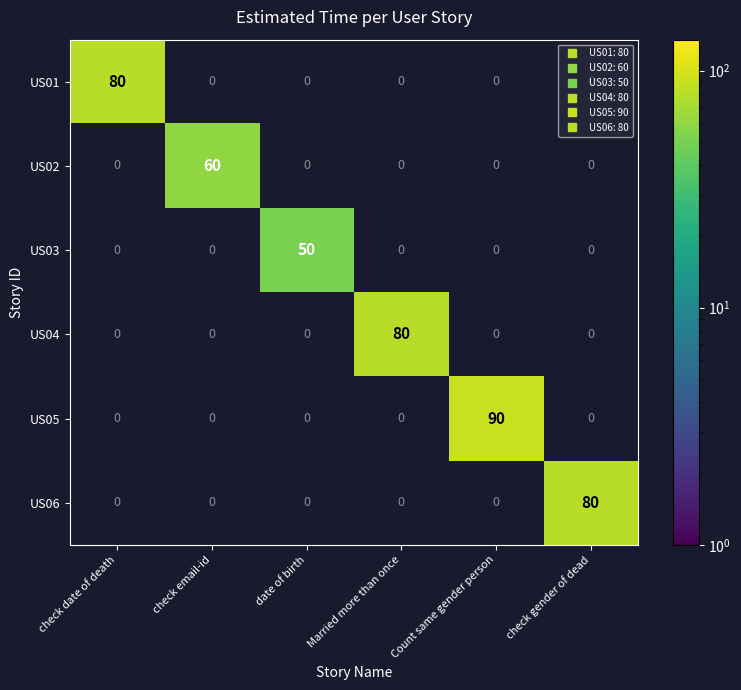

What is the maximum value shown in the chart?

90